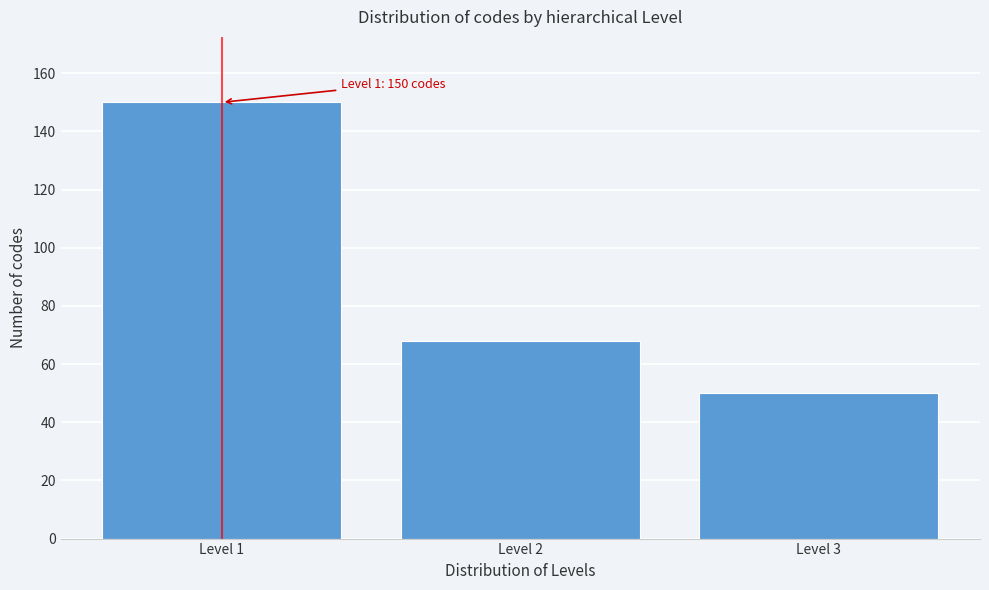

Reading left to right, extract all data points from this chart.

Level 1=150	Level 2=68	Level 3=50